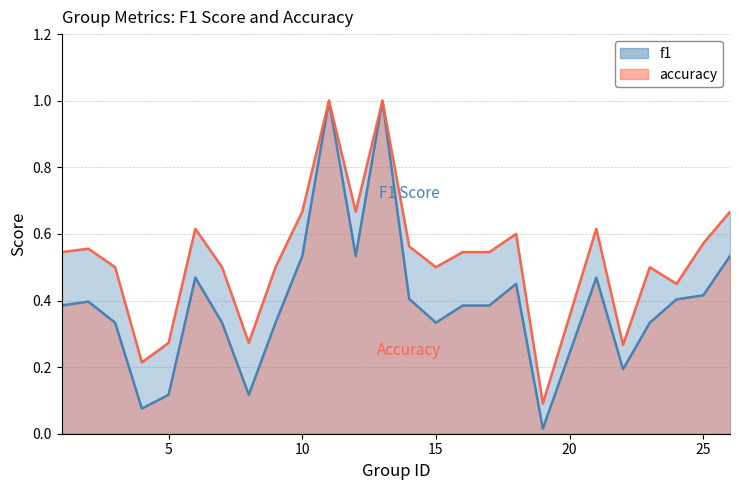

In f1, how many points are lower than both neighbors (excluding endpoints)?

6